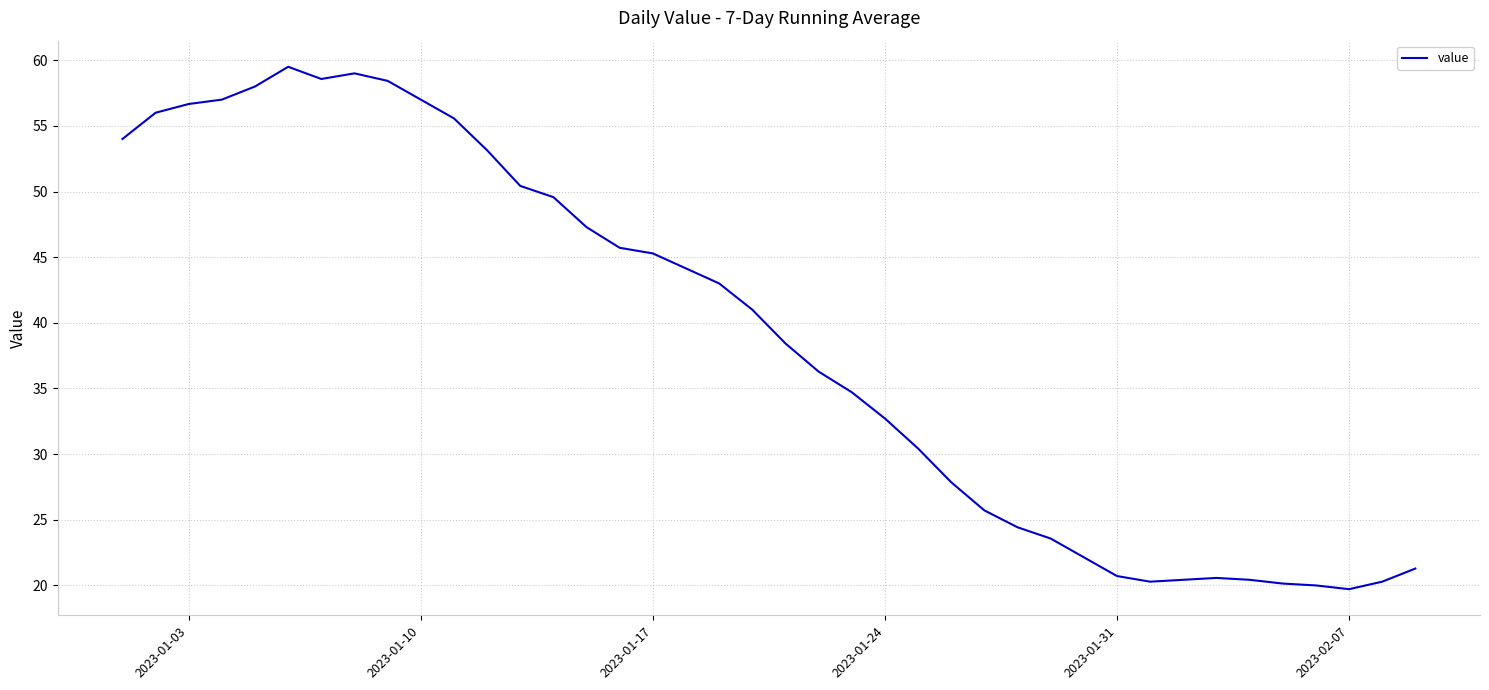

What is the greatest value displayed?

59.5